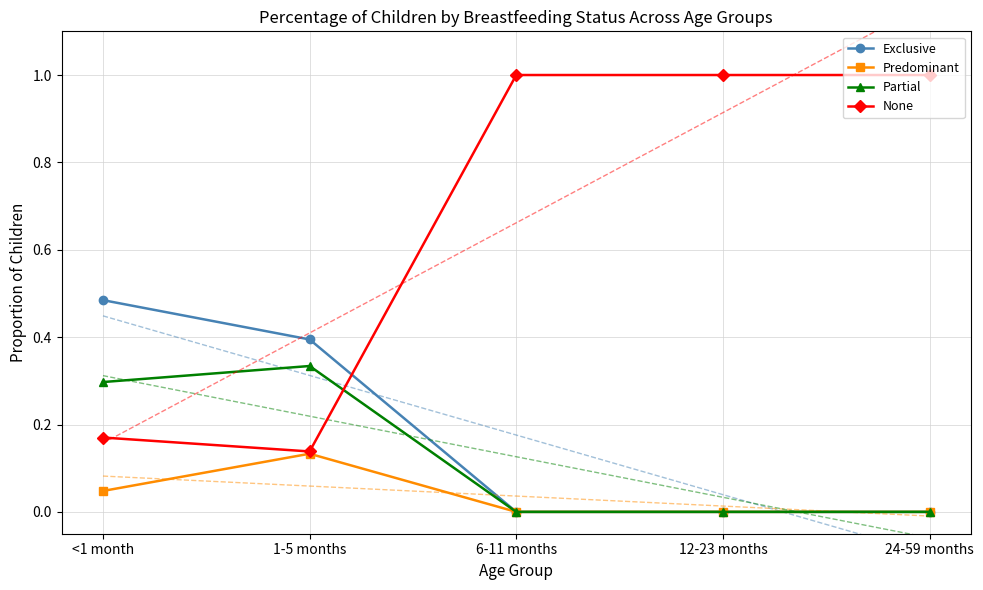

The value of Predominant at 1-5 months is 0.1. True or false?

True